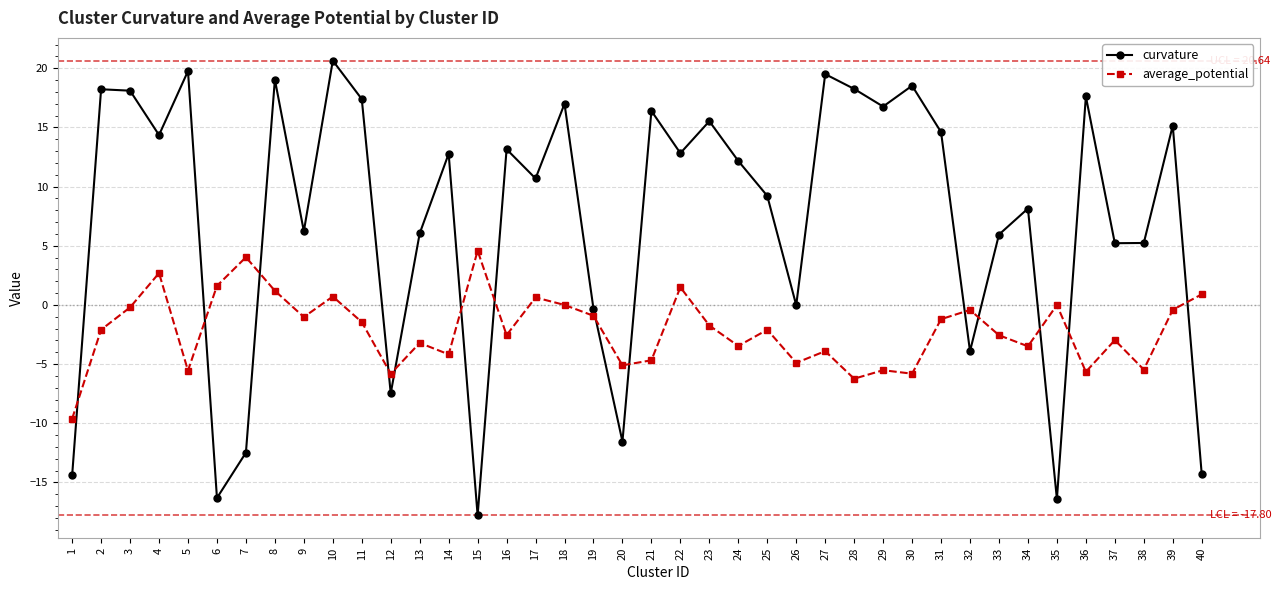

How many interior local peaks does the curvature series have?

14